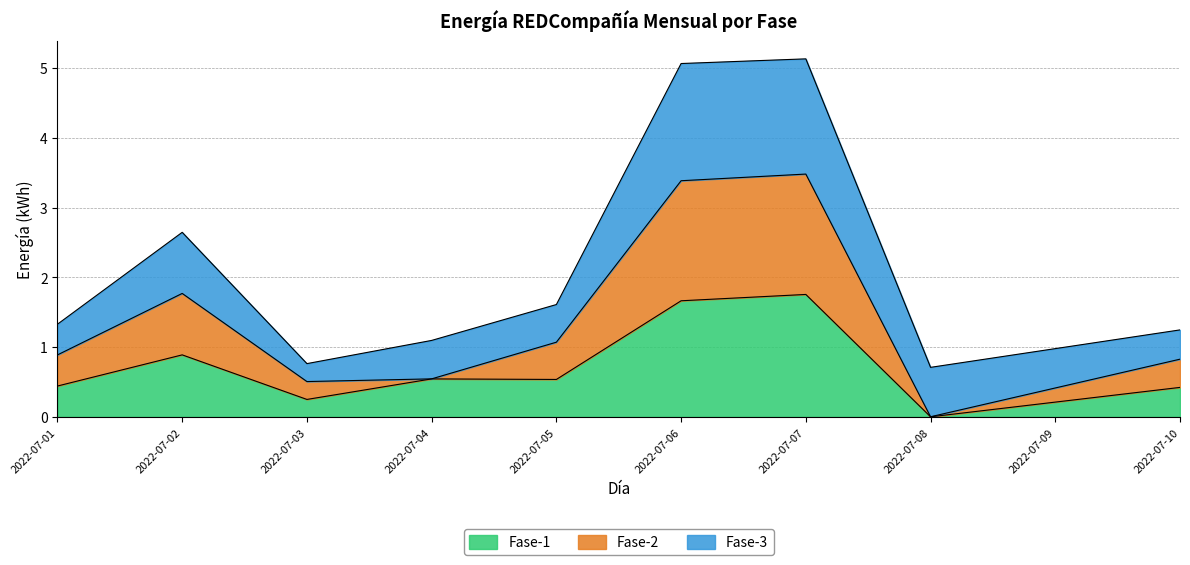

Is it true that Fase-1 equals 1.0 at 2022-07-07?

False